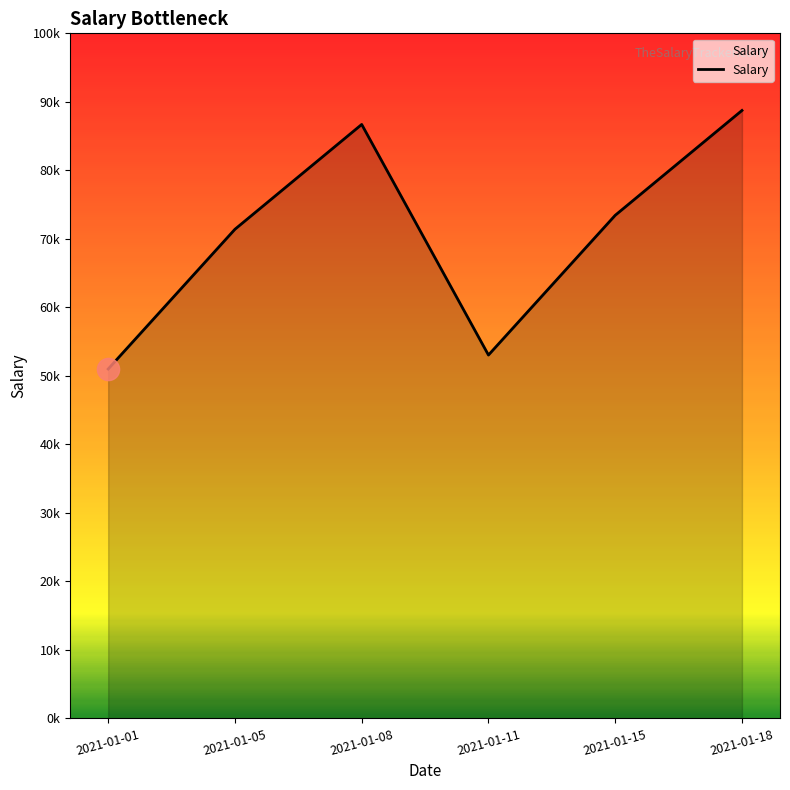

Between 2021-01-01 and 2021-01-15, which is larger?

2021-01-15